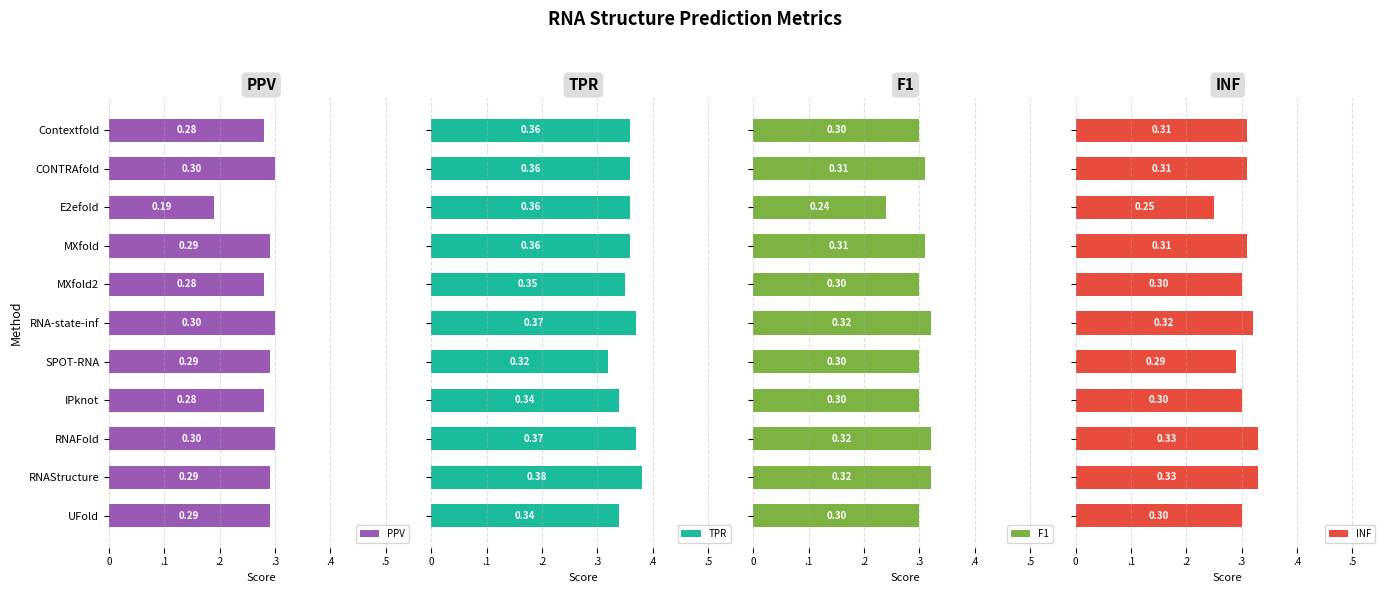

Between CONTRAfold and Contextfold, which is larger?

CONTRAfold